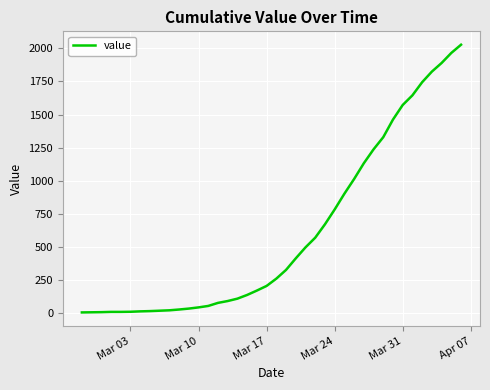

What is the maximum value shown in the chart?

2027